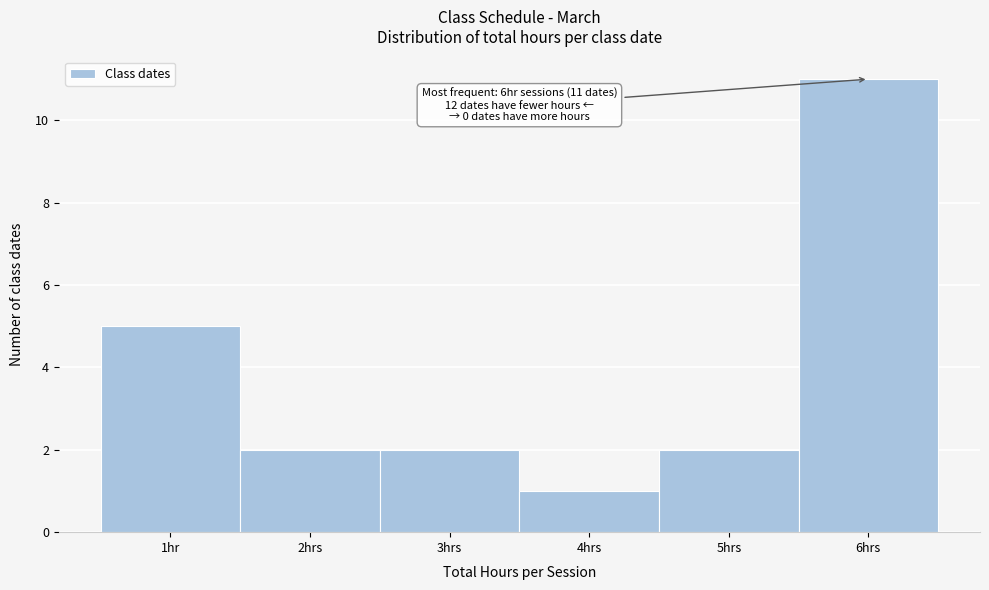

Reading right to left, extract all data points from this chart.

6hrs=11	5hrs=2	4hrs=1	3hrs=2	2hrs=2	1hr=5